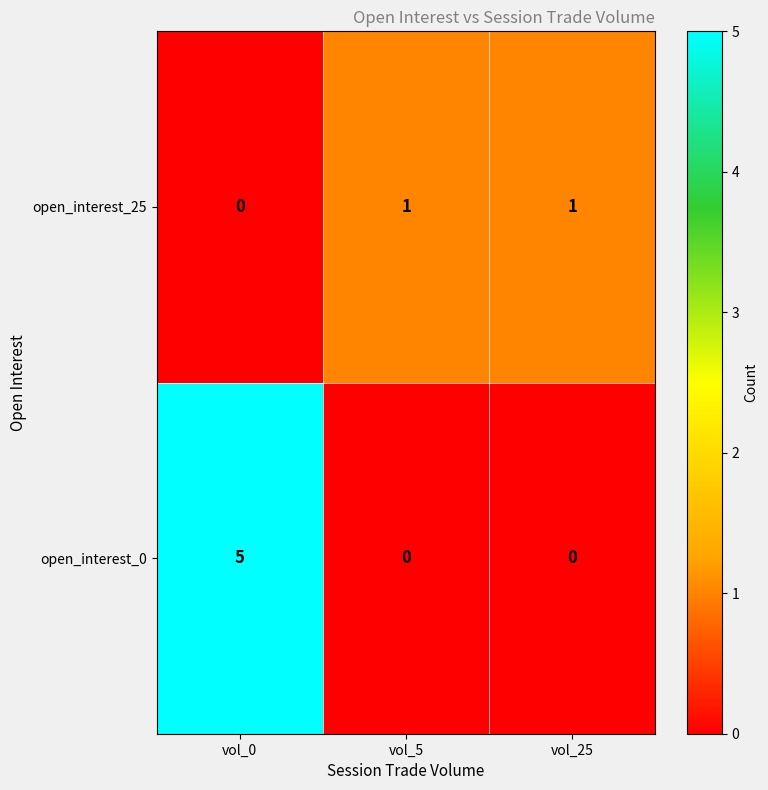

The value of open_interest_0 at vol_5 is 3. True or false?

False